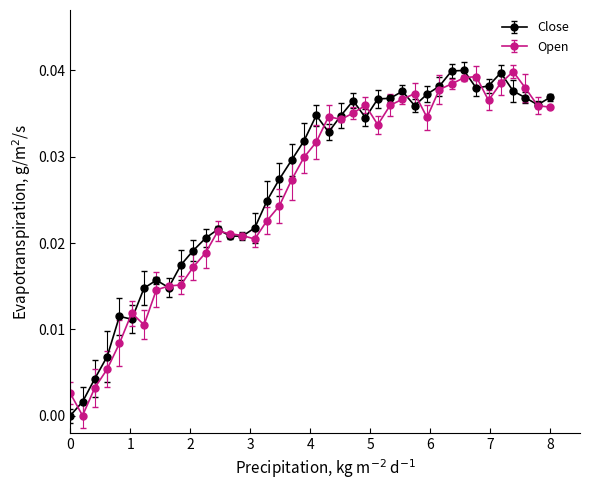

How many data points in Open are above 0?

39